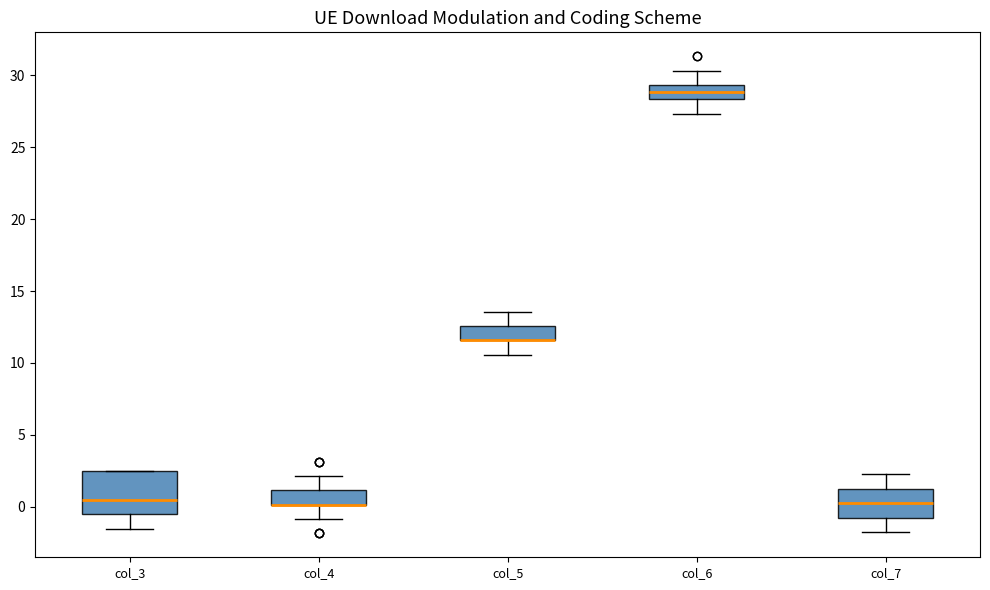

Where does the lower whisker of the box for col_4 end on the y-axis? The values are not printed on the chart, so give them approximately, as read against the axis.

-1.0